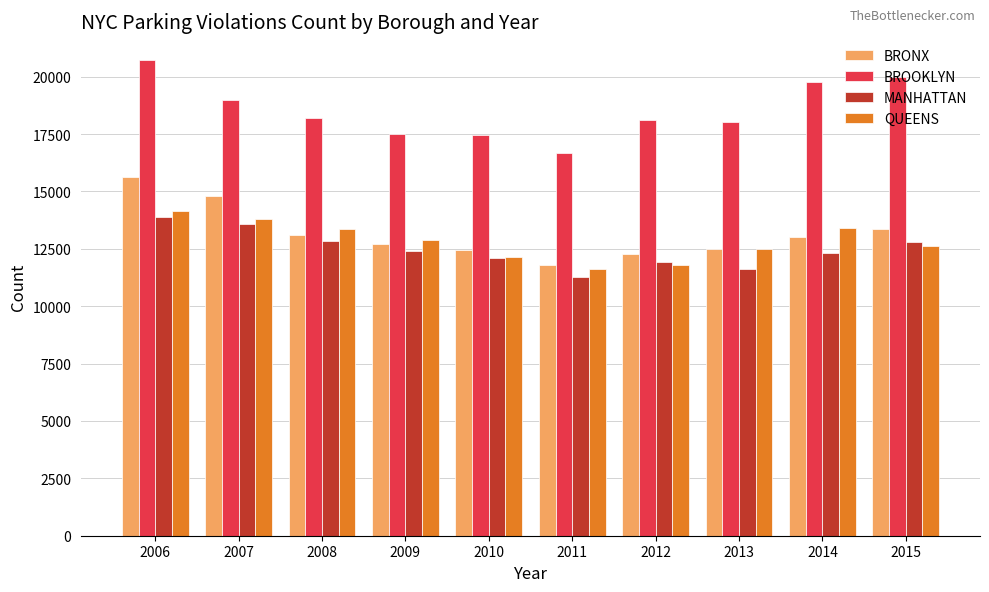

At how many categories does at least one series exceed 12090?

10